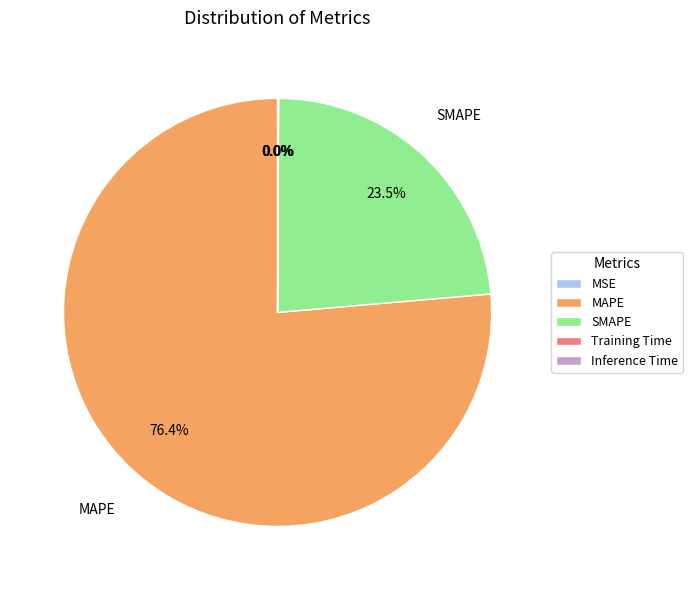

Is there a majority slice in this chart?

Yes